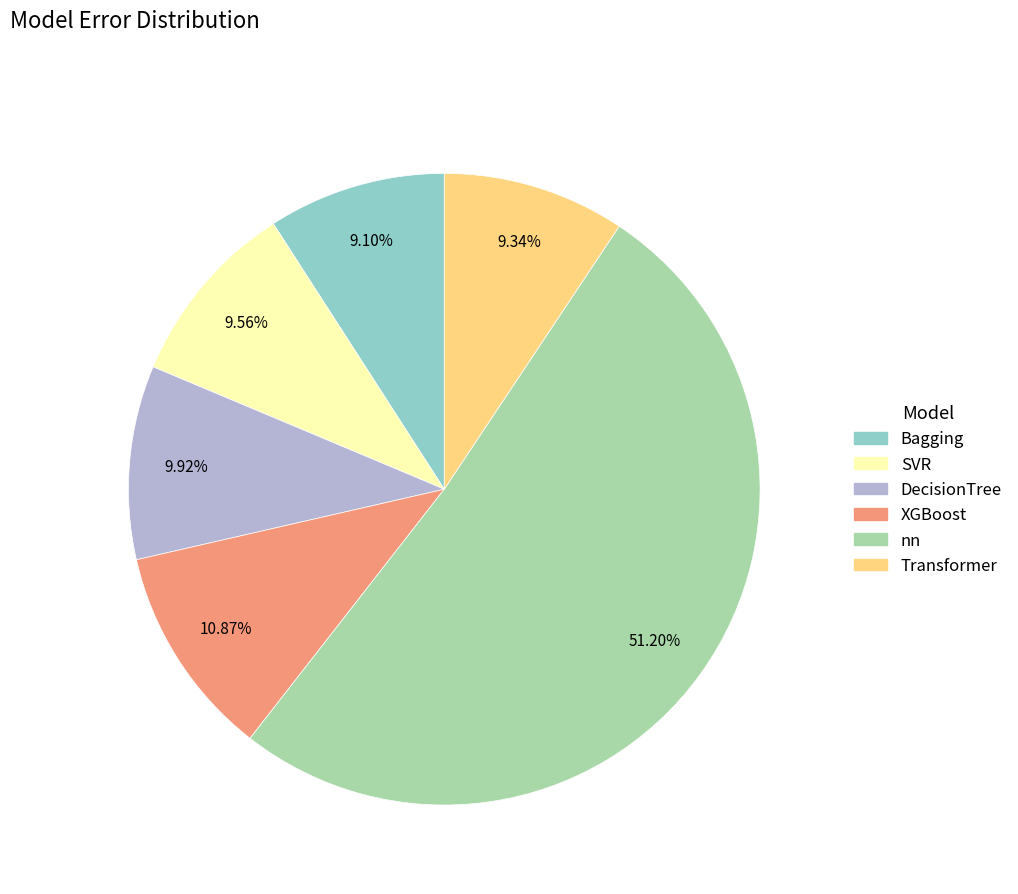

What is the largest slice in the pie chart?

nn